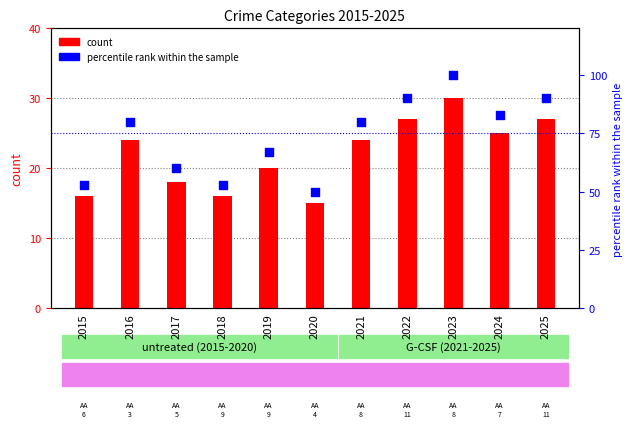

What is the total value across all series at 2019?

87